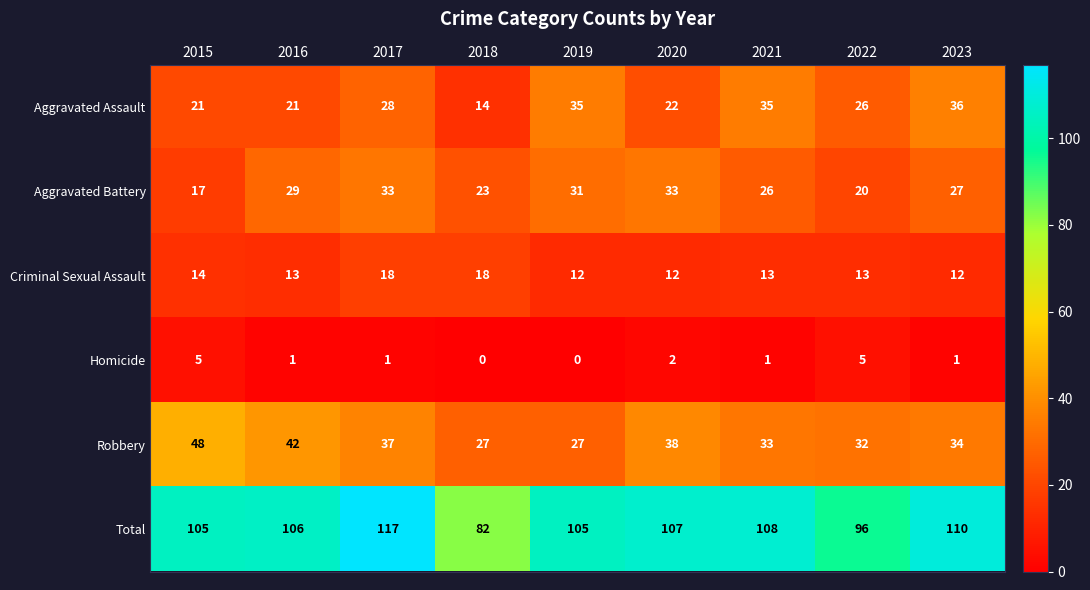

How many distinct data groups are displayed?

6